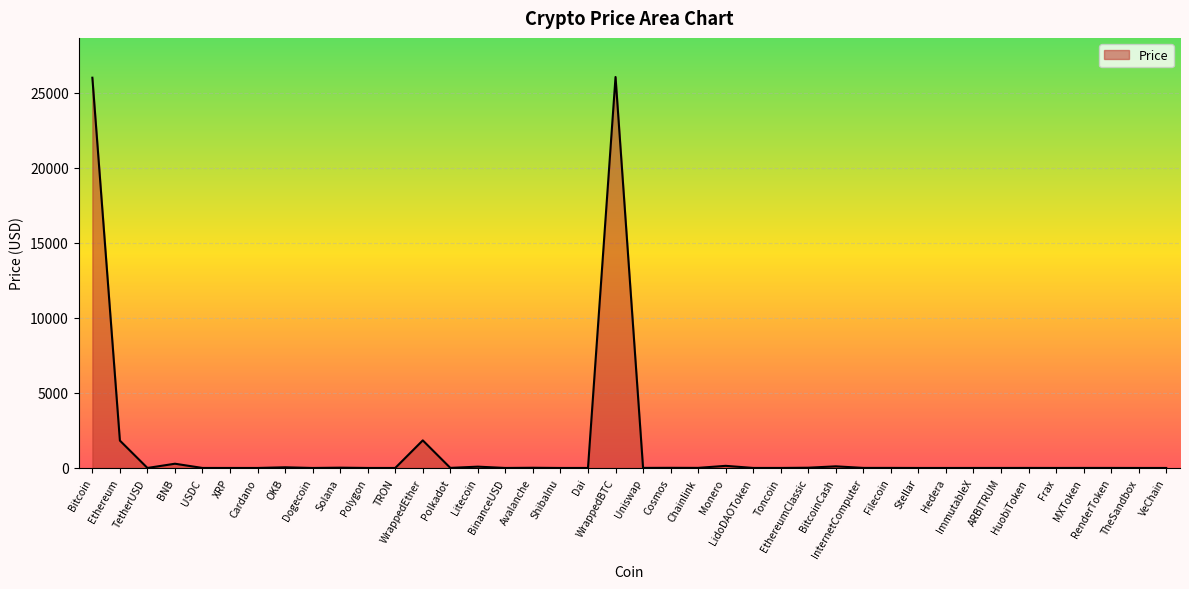

What is the approximate value at LidoDAOToken?

2.2